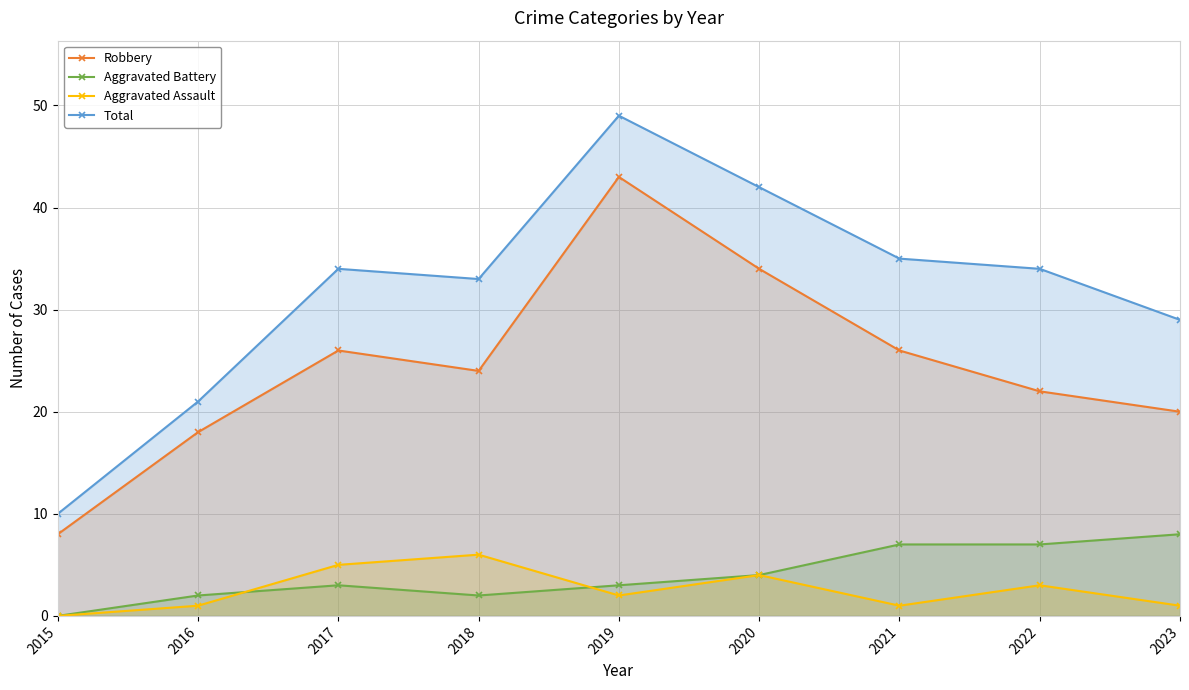

At which category does Robbery reach its first local peak?

2017